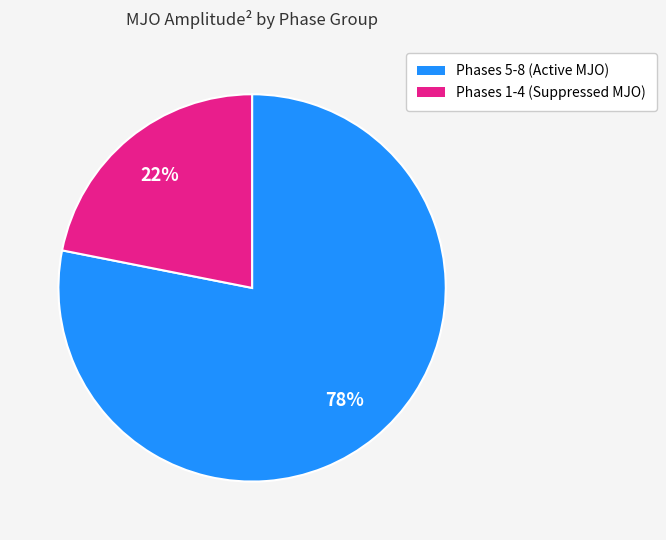

How many slices are in this pie chart?

2